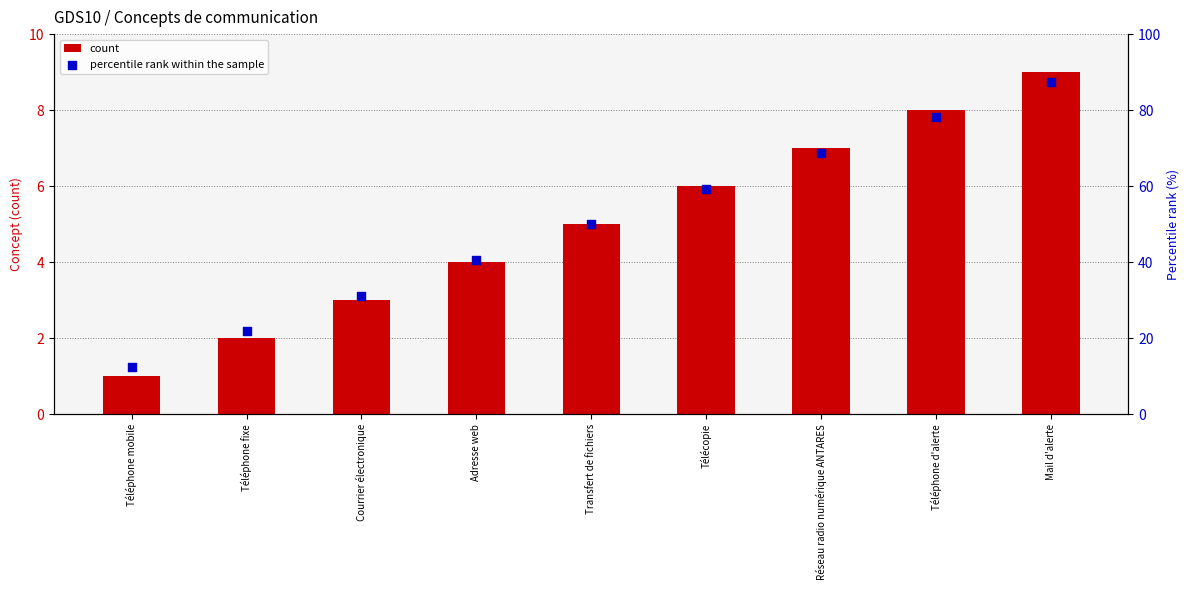

At how many categories does at least one series exceed 36?

6